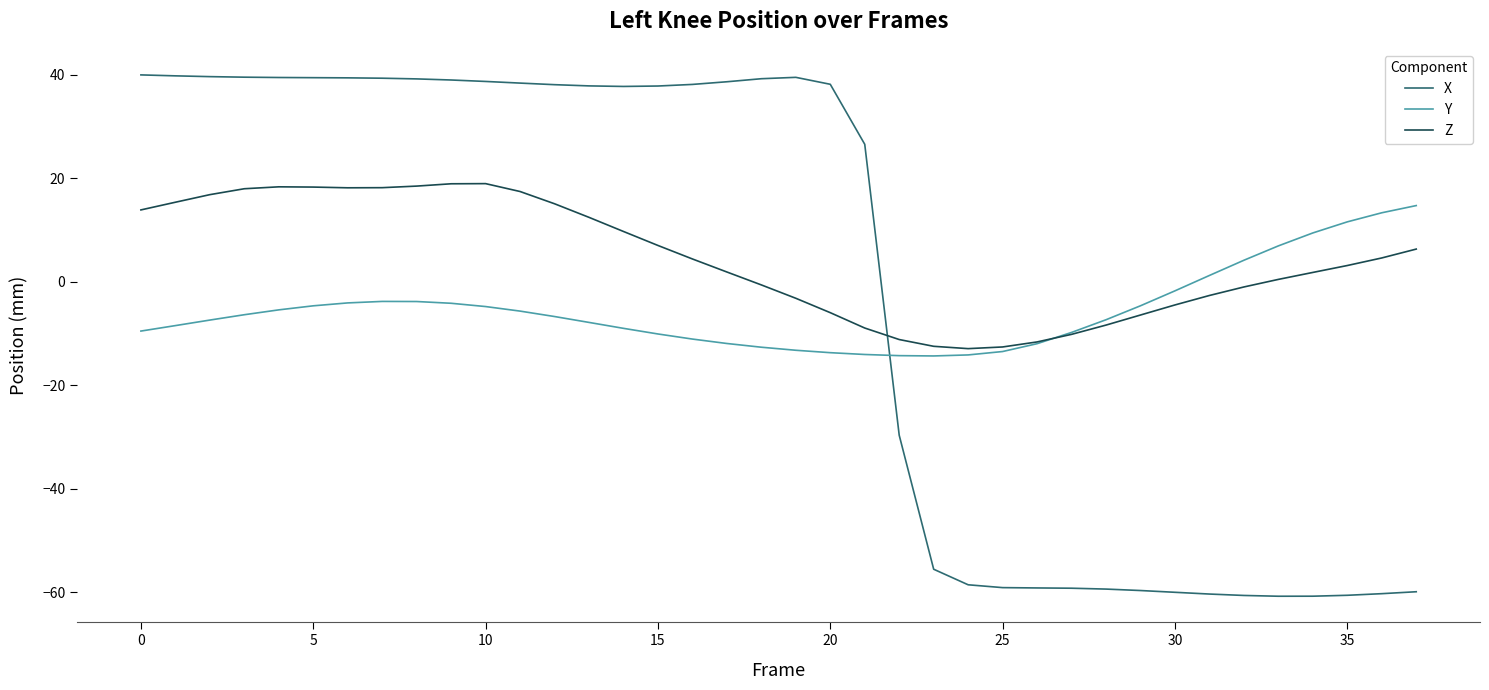

Which series has the largest total across all categories?

Z